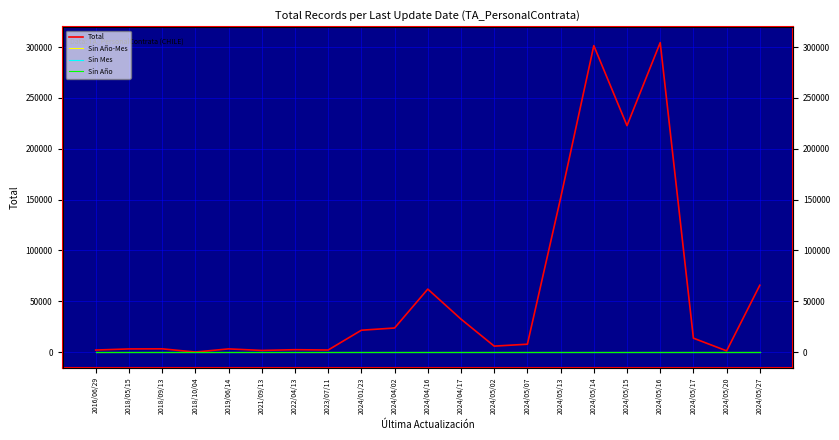

What is the total value across all series at 2024/05/14?

301428